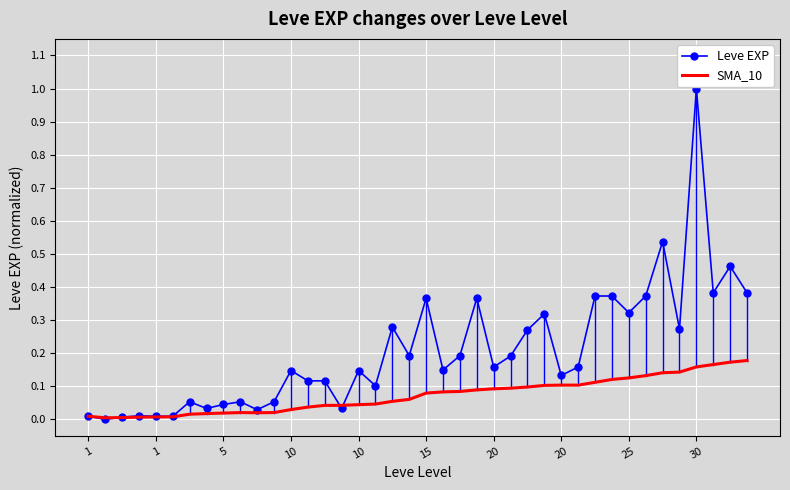

In SMA_10, how many points are lower than both neighbors (excluding endpoints)?

3